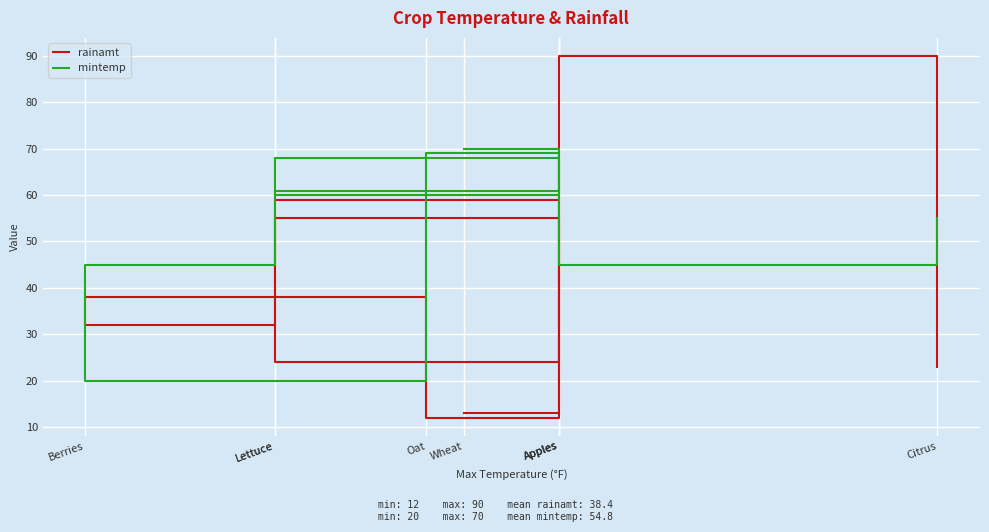

True or false: mintemp has a value of 70.0 at Wheat.

True